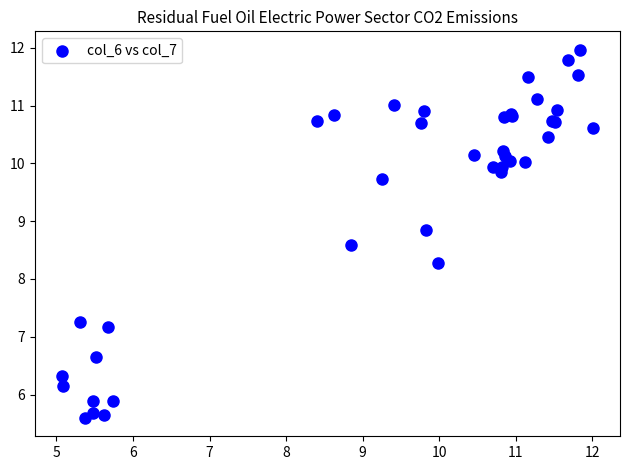

What Y value in the scatter plot is closest to 8?

8.3